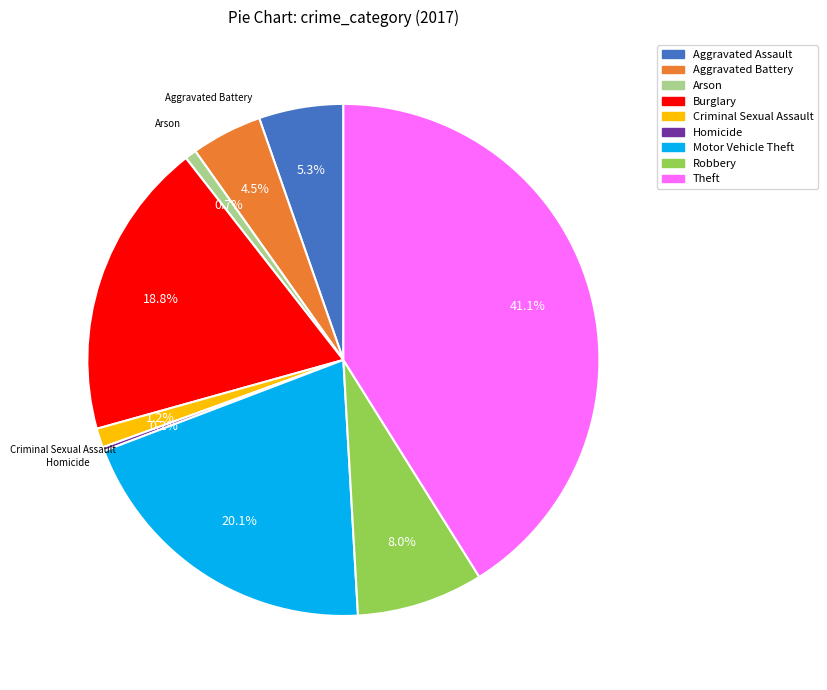

Which slice is the largest?

Theft